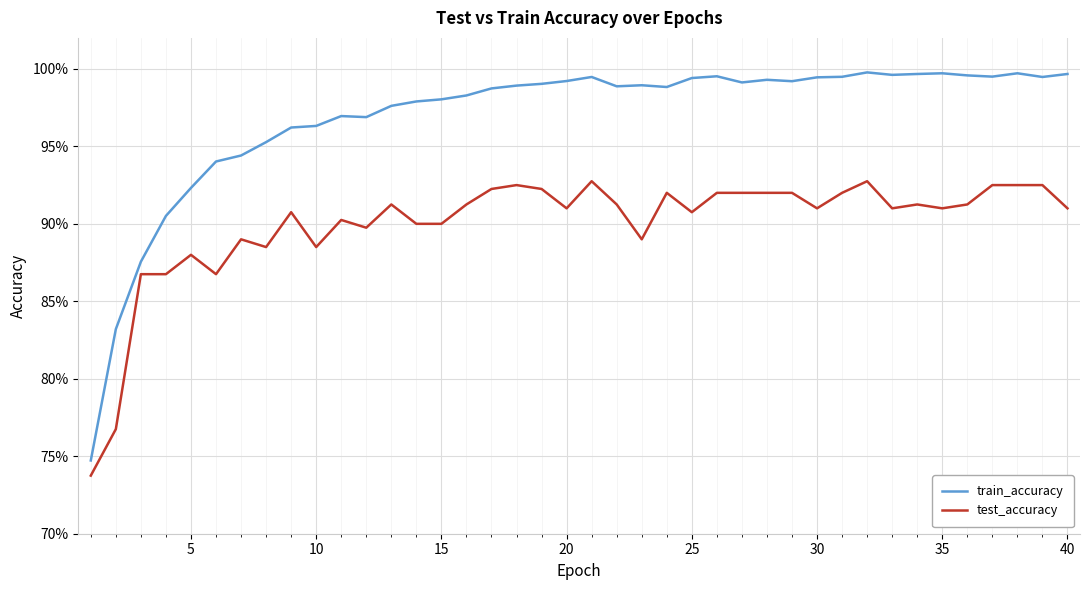

What is the minimum value shown in the chart?

0.7